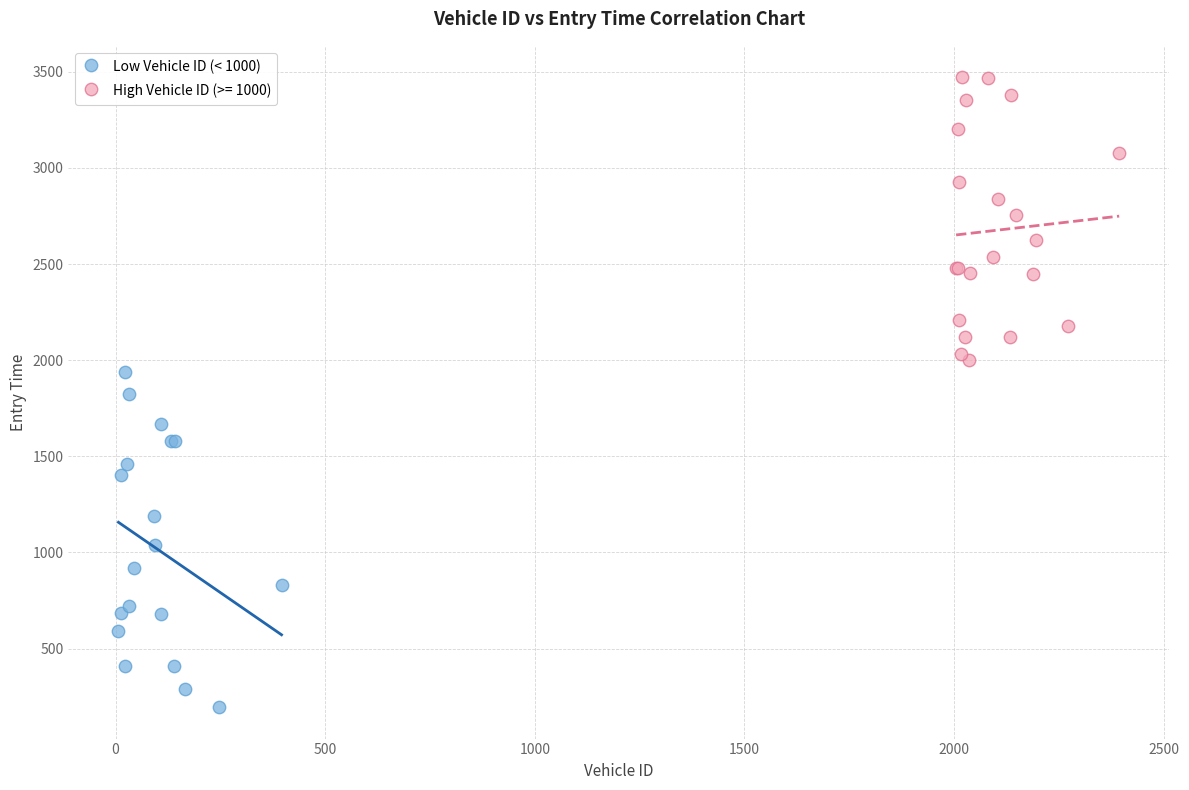

Which series has the largest Y range (max minus min)?

Low Vehicle ID (< 1000)